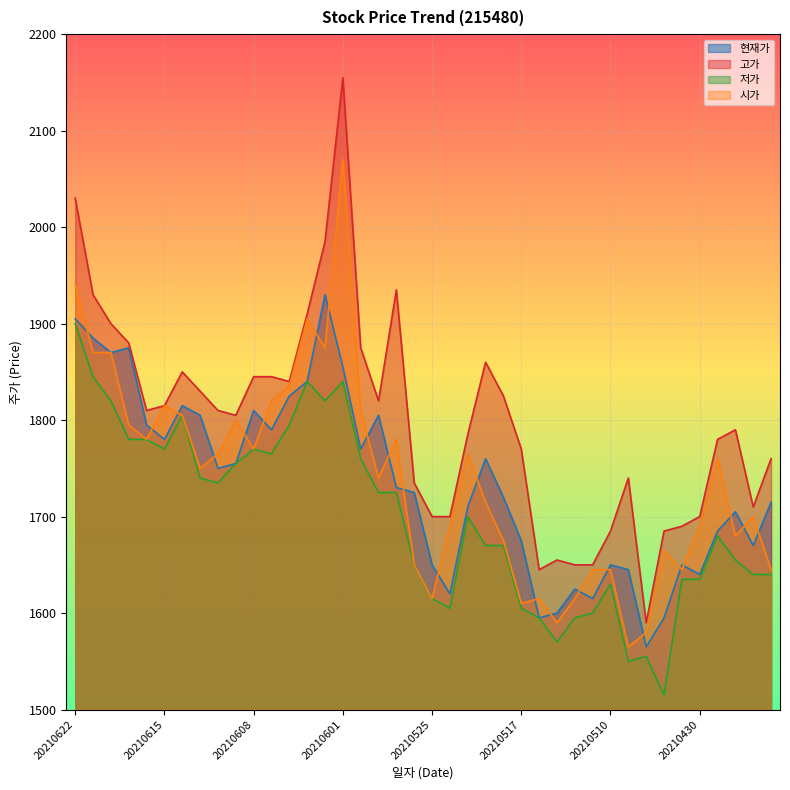

The 시가 series shows 937 at 20210510. True or false?

False